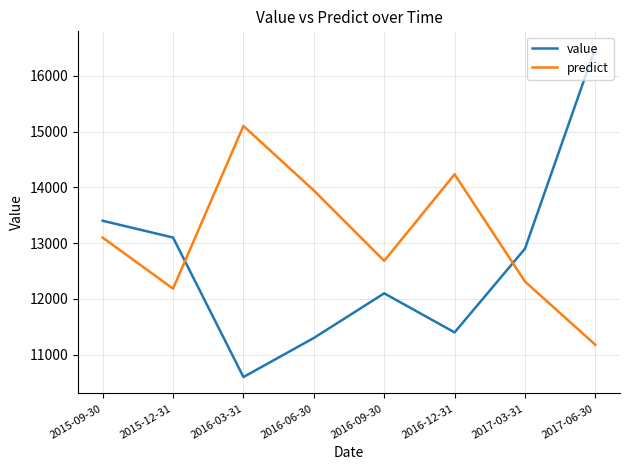

Reading left to right, list all the values displayed in this chart.

value: 13400.0	13100.0	10600.0	11300.0	12100.0	11400.0	12900.0	16500.0
predict: 13098.9	12183.5	15099.8	13943.3	12682.1	14233.2	12311.3	11177.7